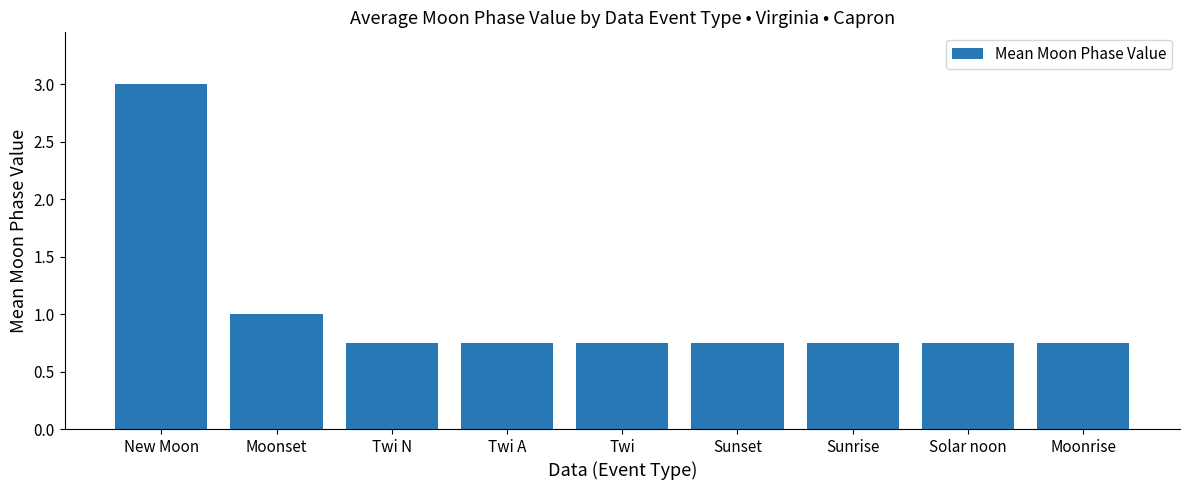

What is the maximum value shown in the chart?

3.0